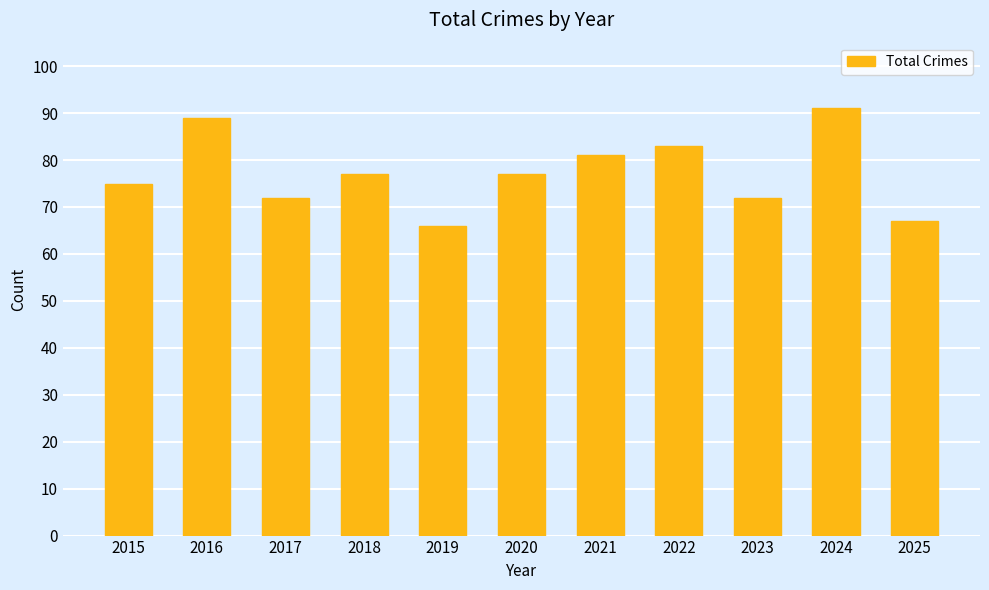

The chart shows a value of 28 at 2025. True or false?

False